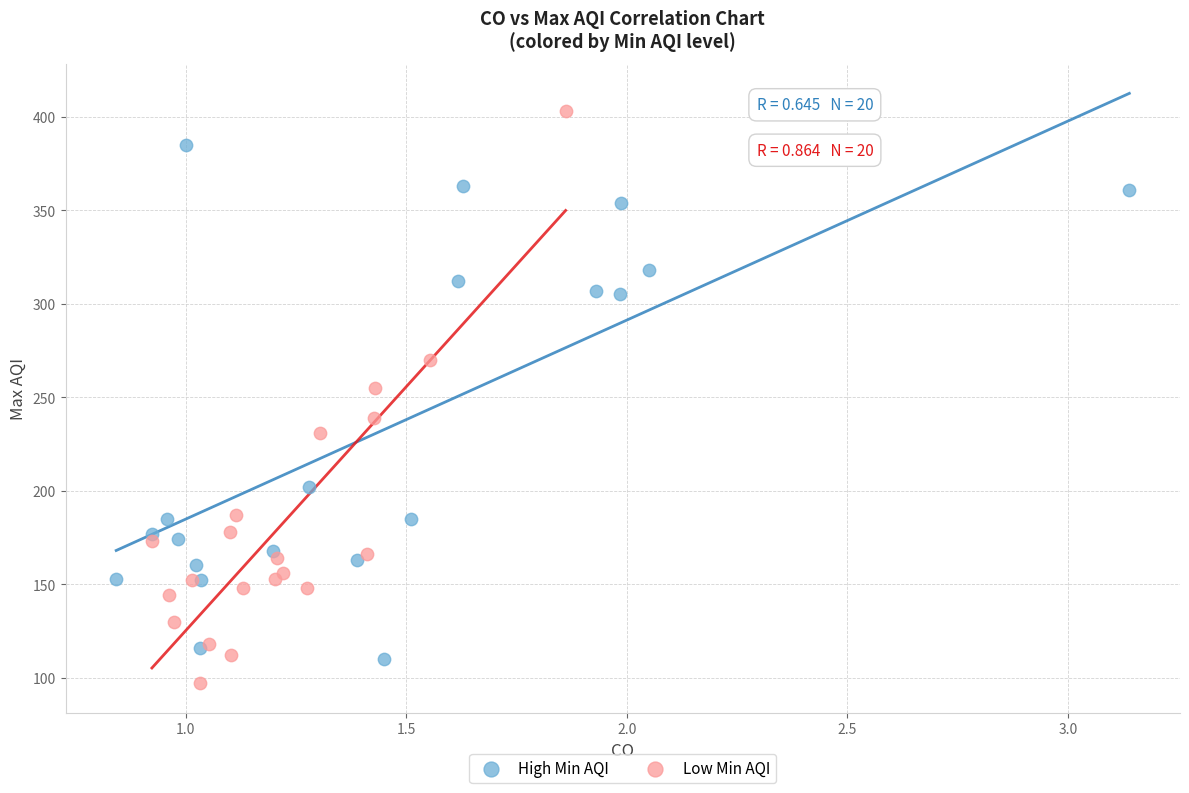

Which series has the largest Y range (max minus min)?

Low Min AQI